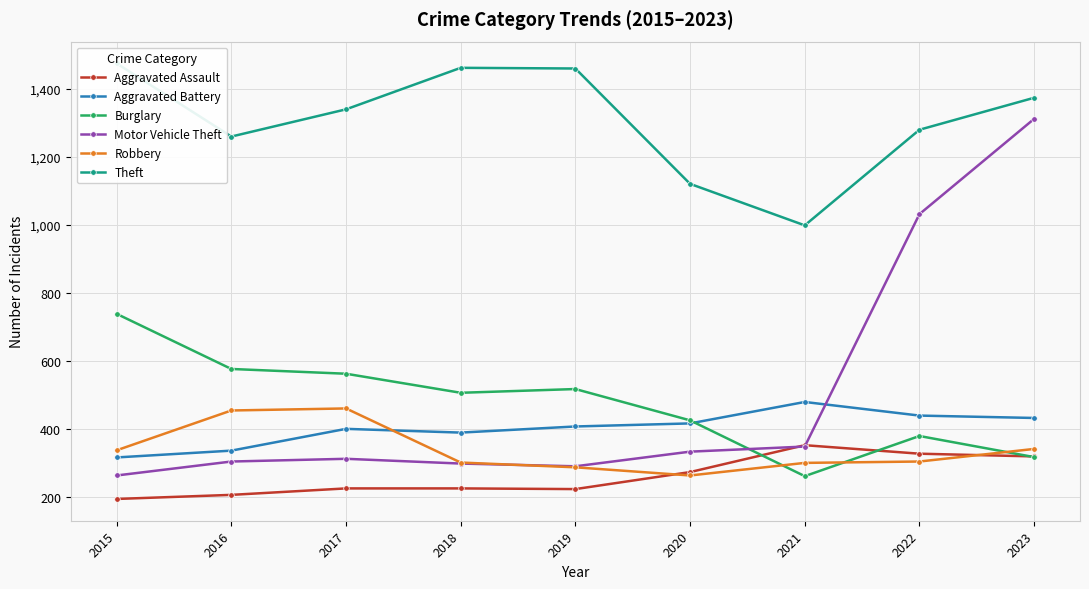

What is the greatest value displayed?

1474